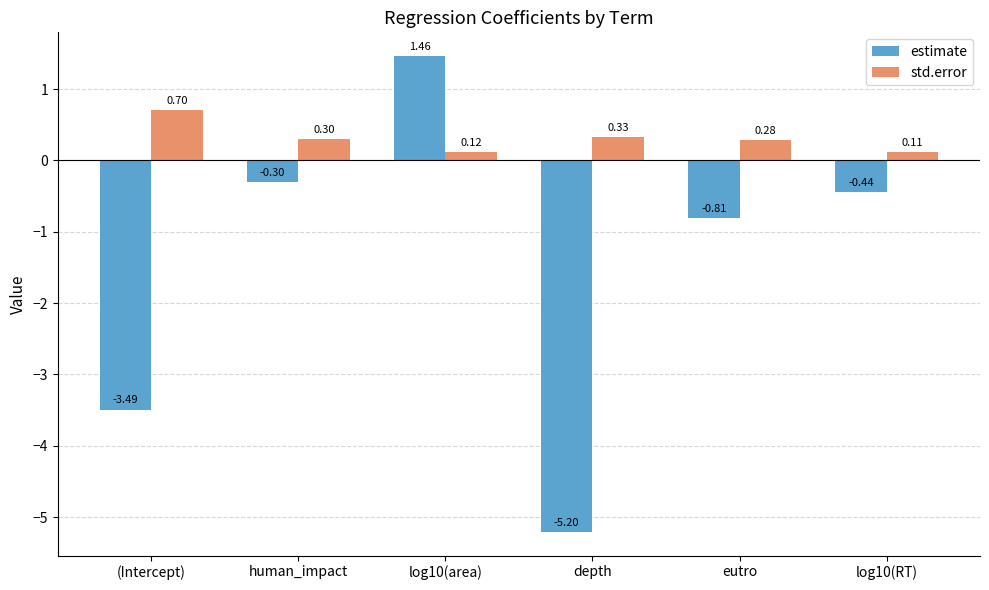

How many bars are there in total?

12